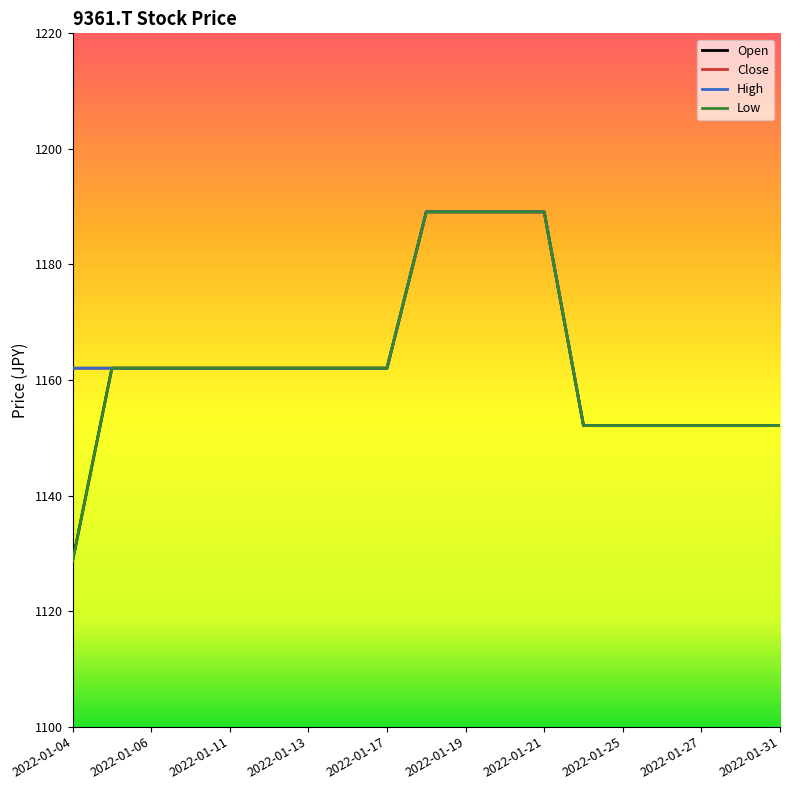

Which category has the lowest value across all series?

2022-01-04